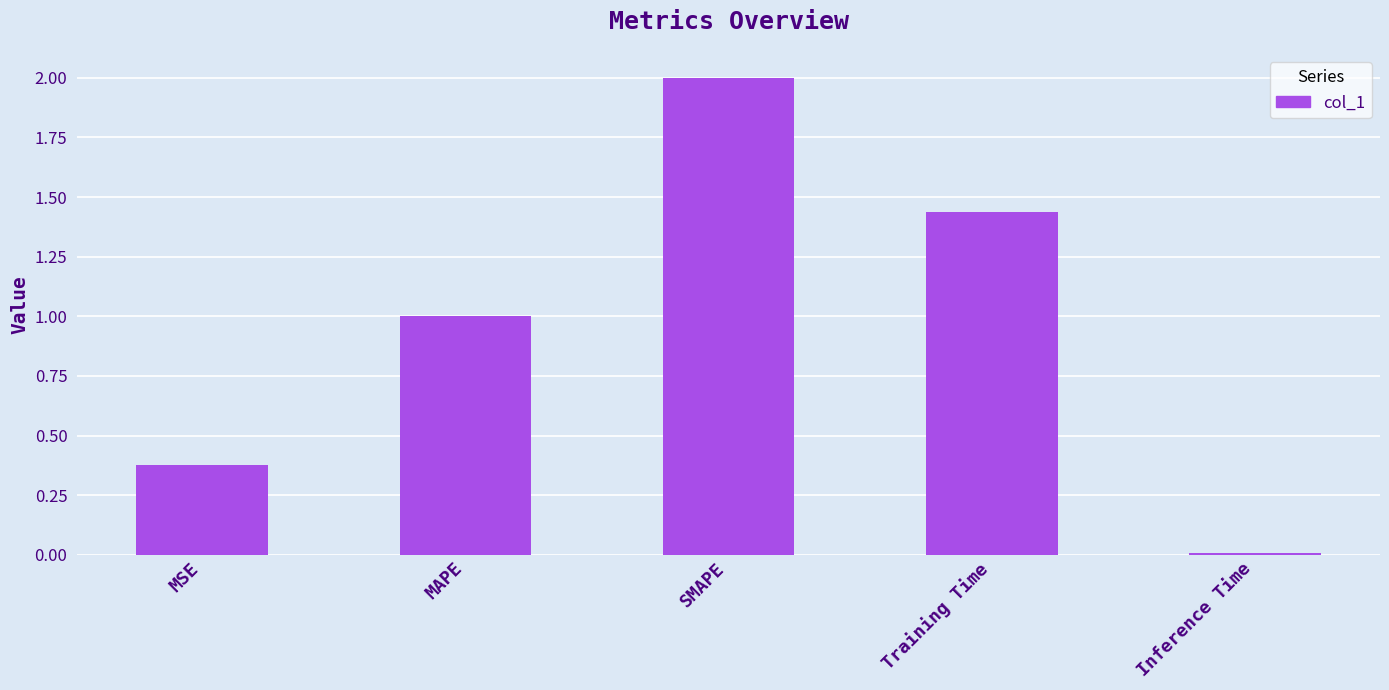

Which has a higher value, MSE or Training Time?

Training Time